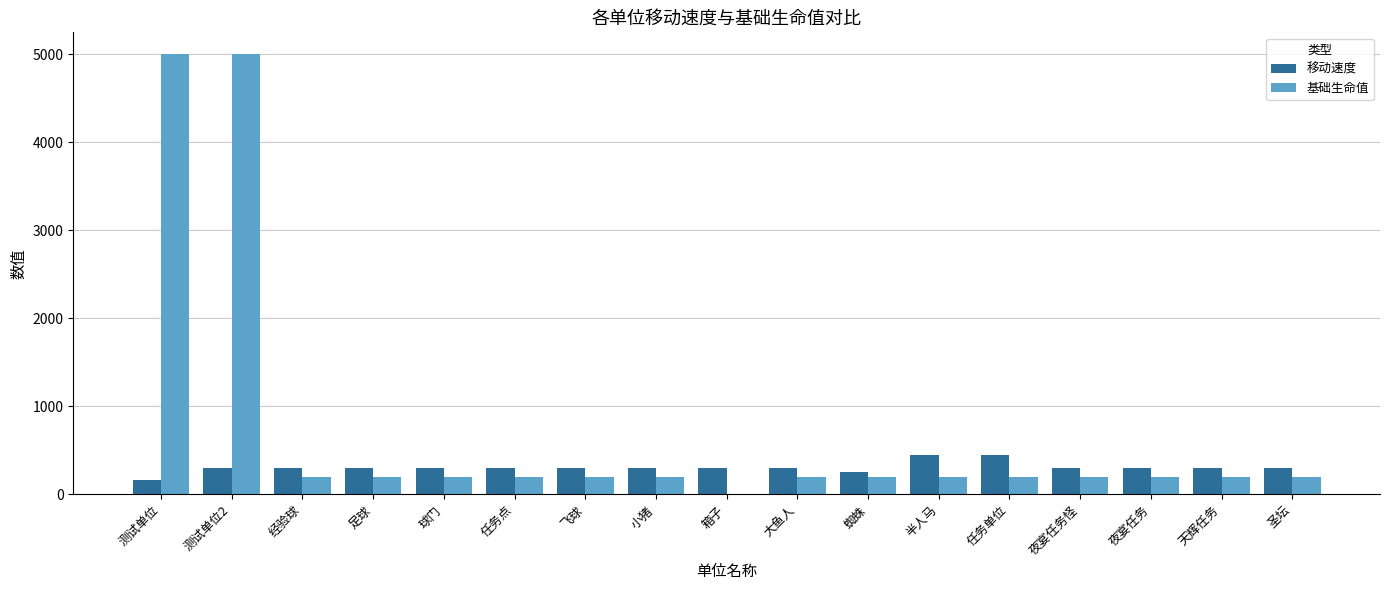

Which series has the largest total across all categories?

基础生命值